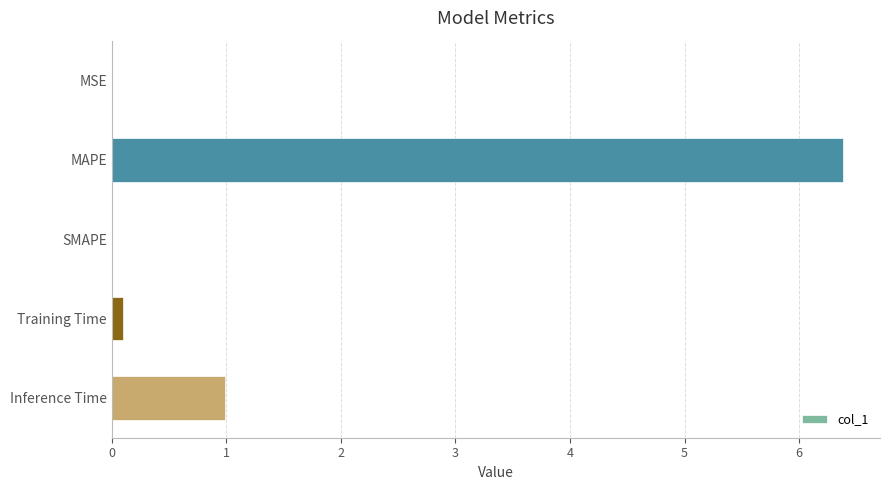

What is the sum of all values?

7.5